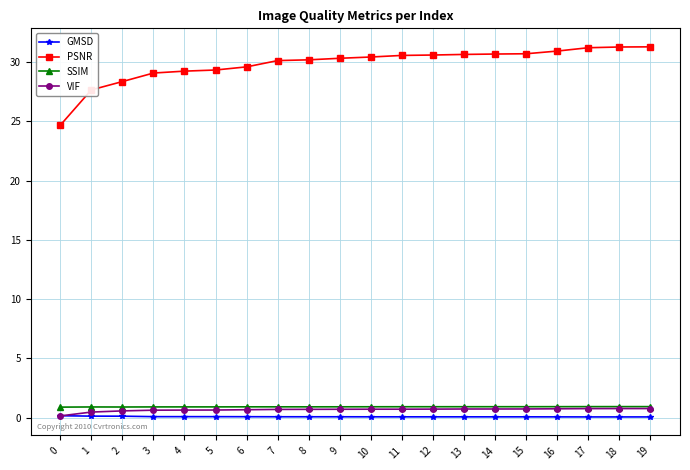

What is the difference between the maximum and minimum values in the PSNR series?

6.6